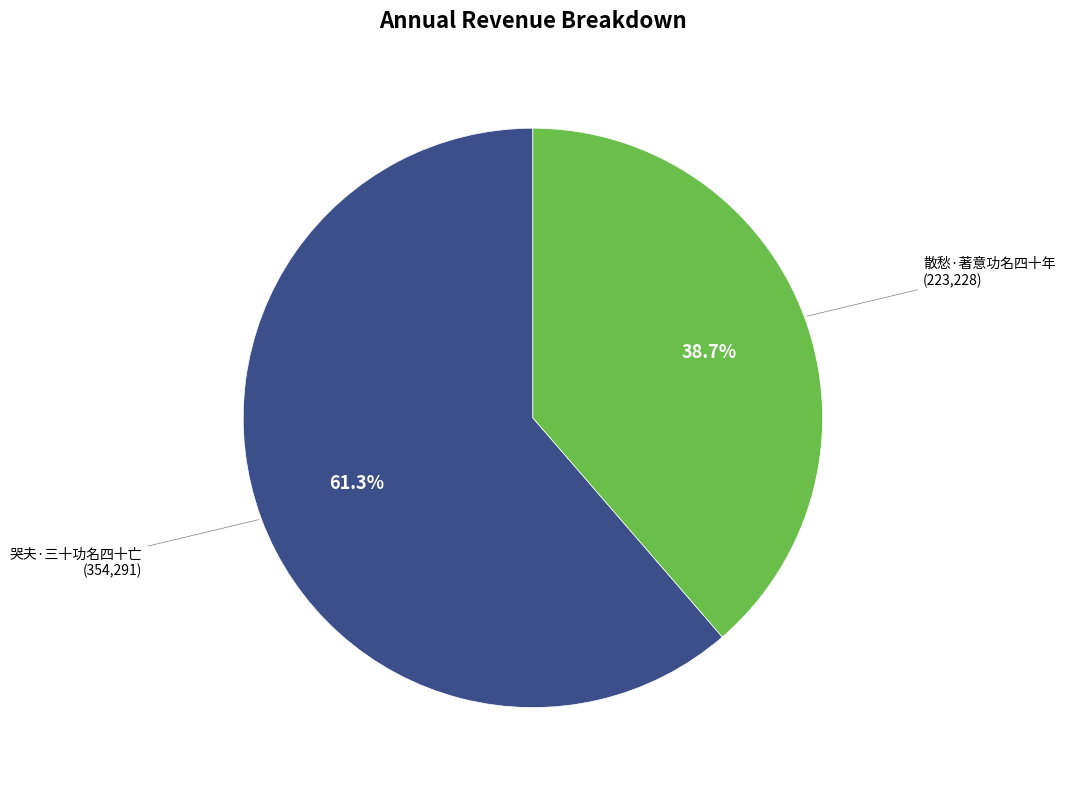

To the nearest percent, what portion does 哭夫·三十功名四十亡 represent?

61%